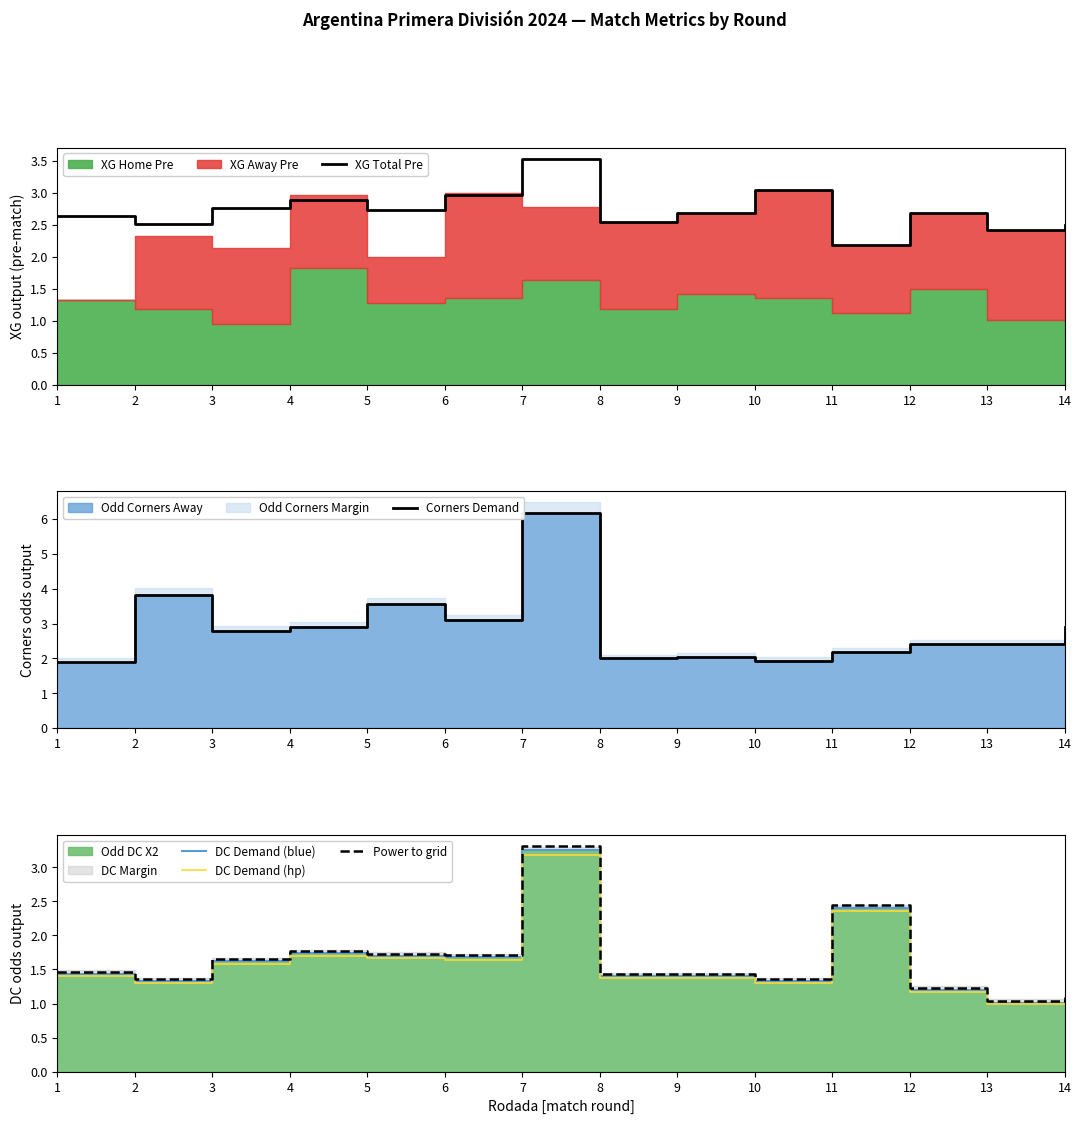

At which label is Power to grid closest to 2?

4